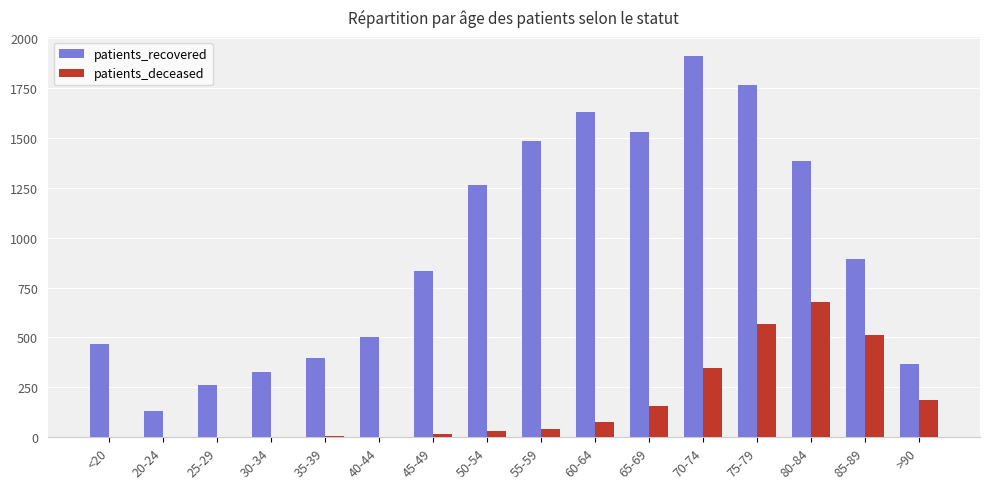

What is the highest value of the patients_recovered series?

1911